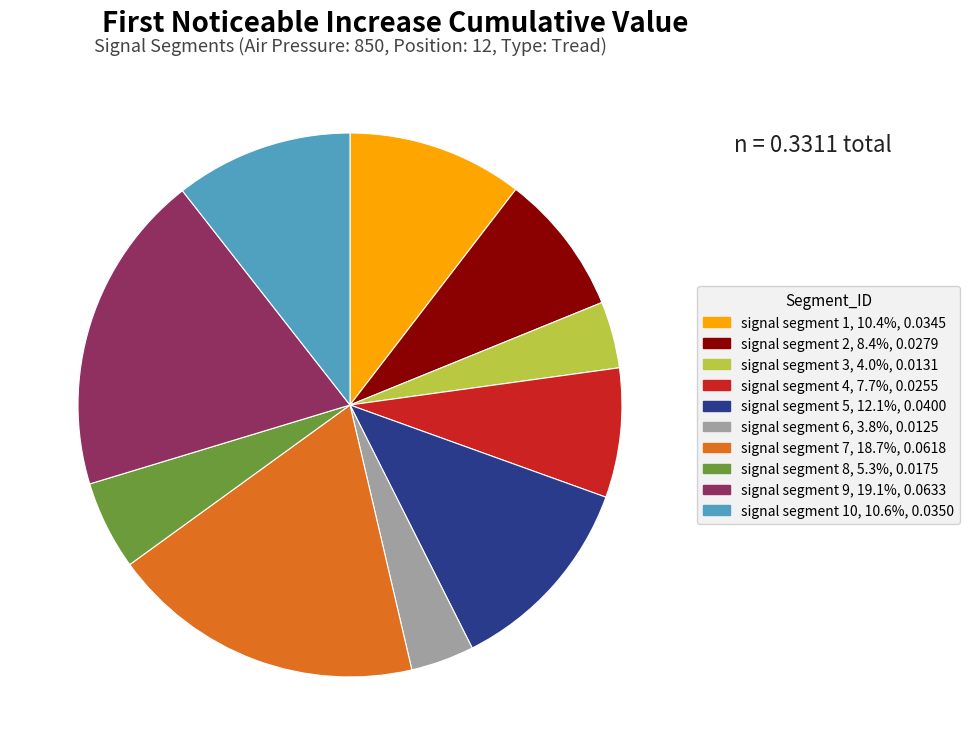

Is there a majority slice in this chart?

No